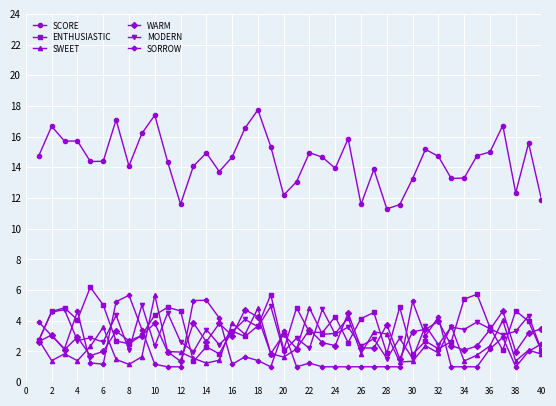

What is the highest value of the ENTHUSIASTIC series?

6.2